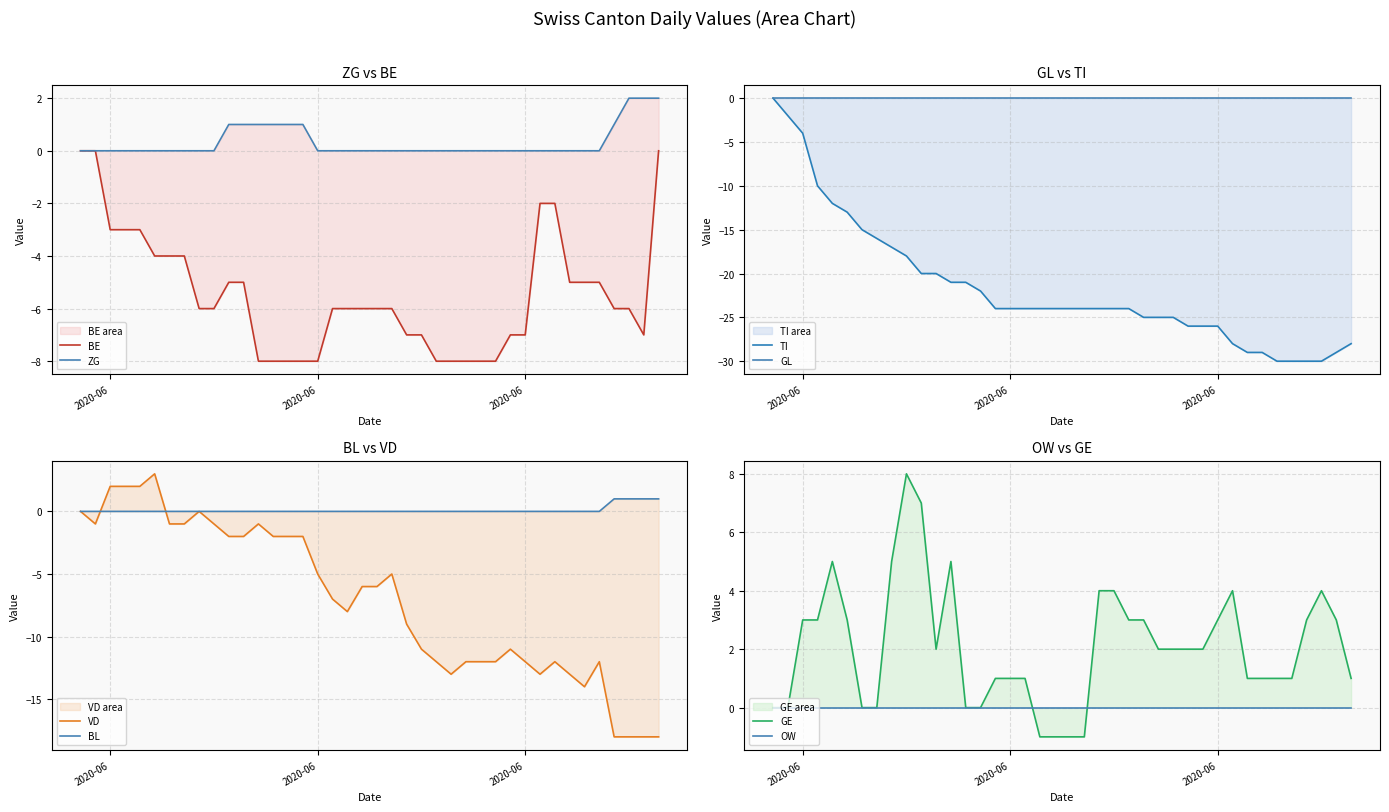

What position from the right is 2020-06-29?

11